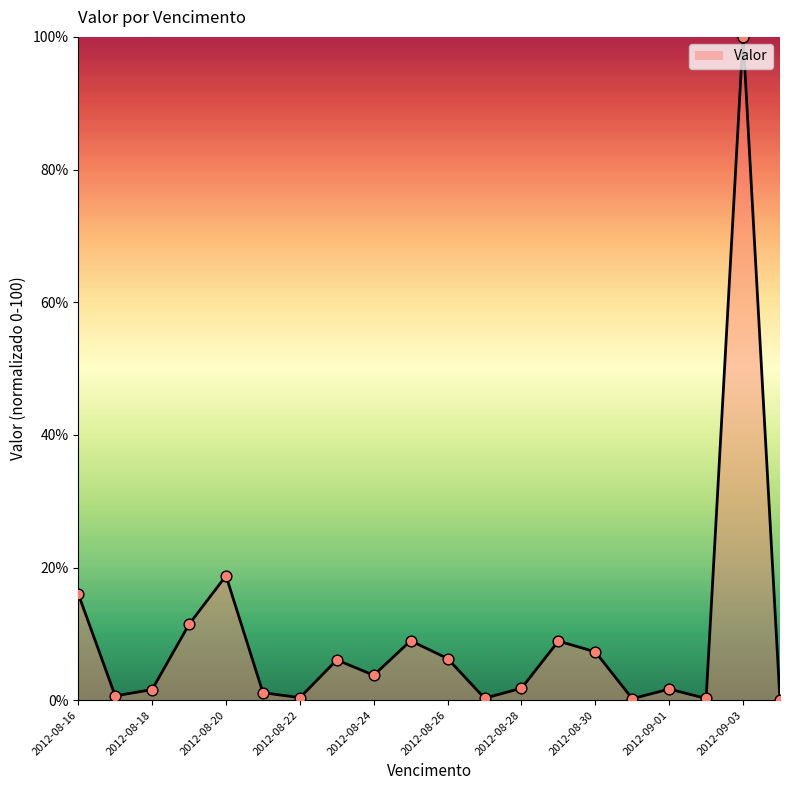

What is the maximum value shown in the chart?

100.0